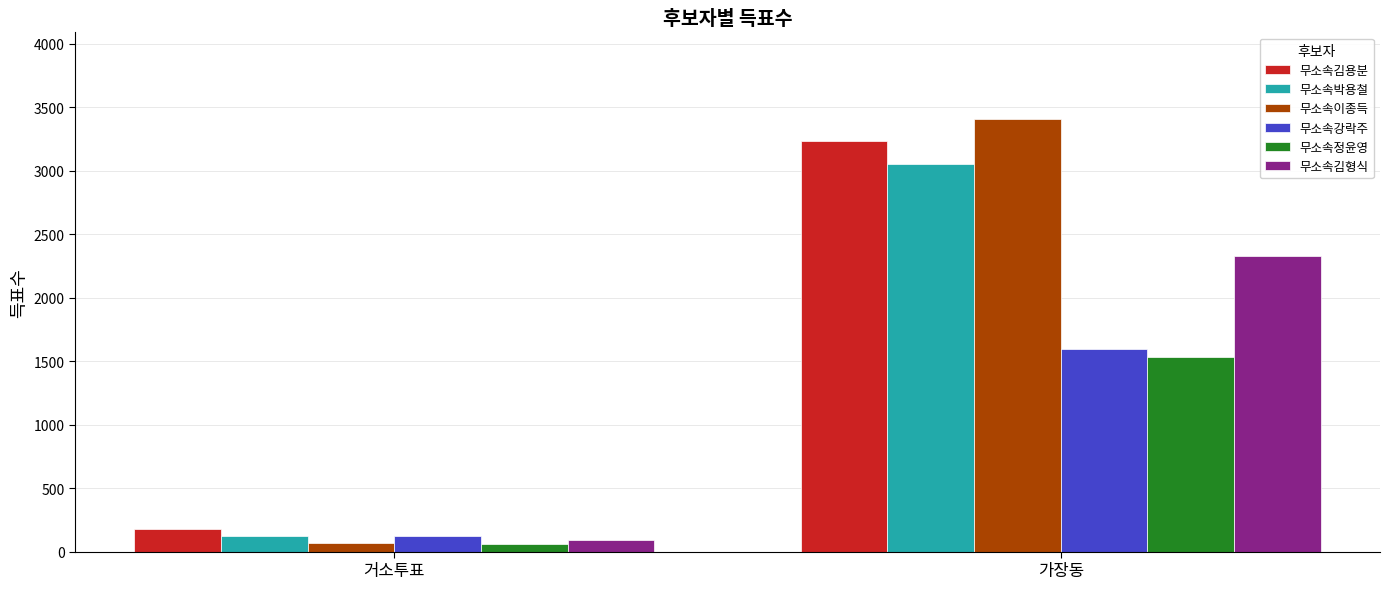

What is the difference between the highest and lowest values at 가장동?

1878